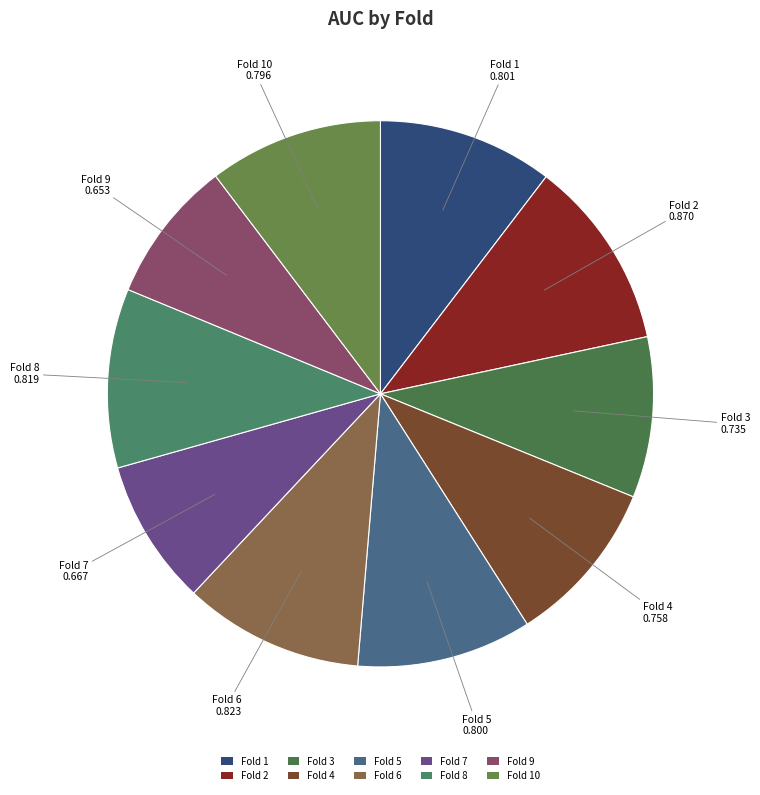

What is the largest slice in the pie chart?

Fold 2